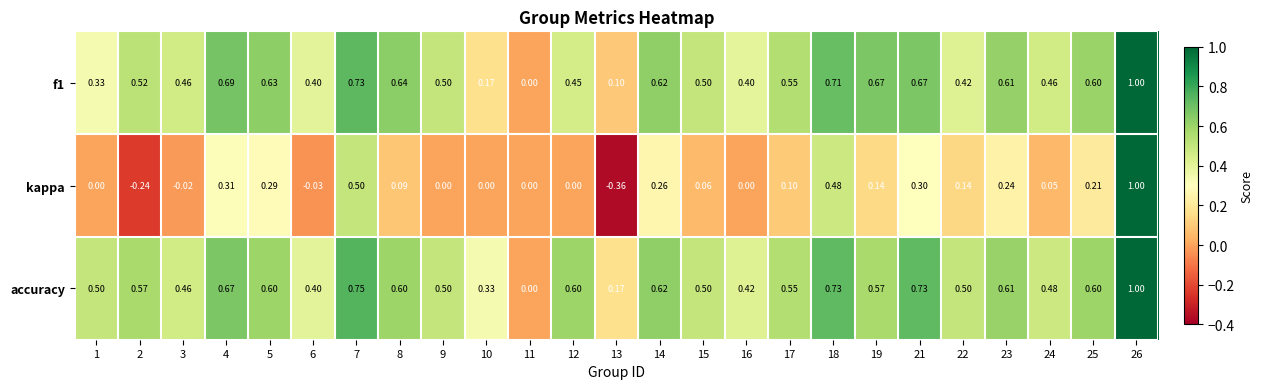

Is the value of f1 at 10 greater than the value of accuracy at 18?

No